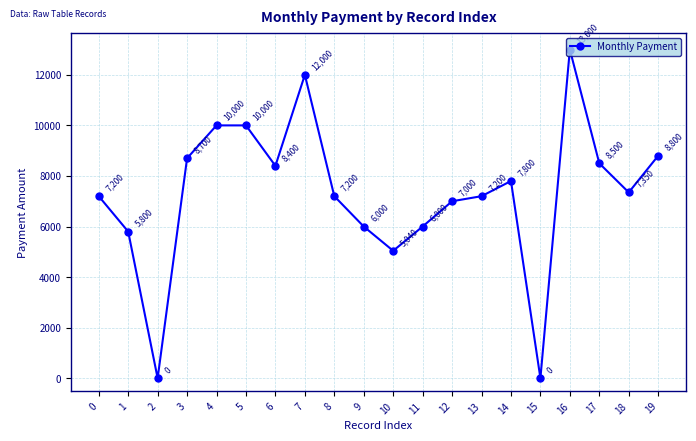

What is the average value?

7300